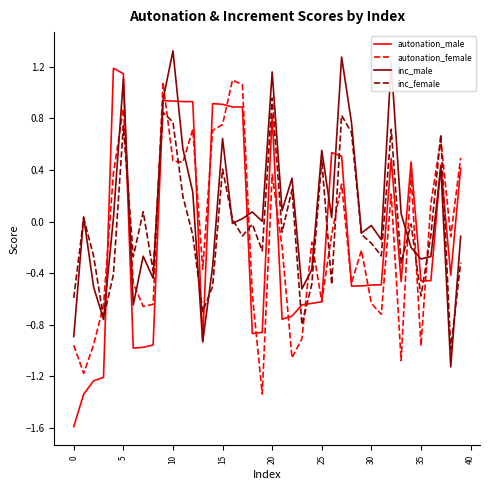

Which series has the largest range (max minus min)?

autonation_male